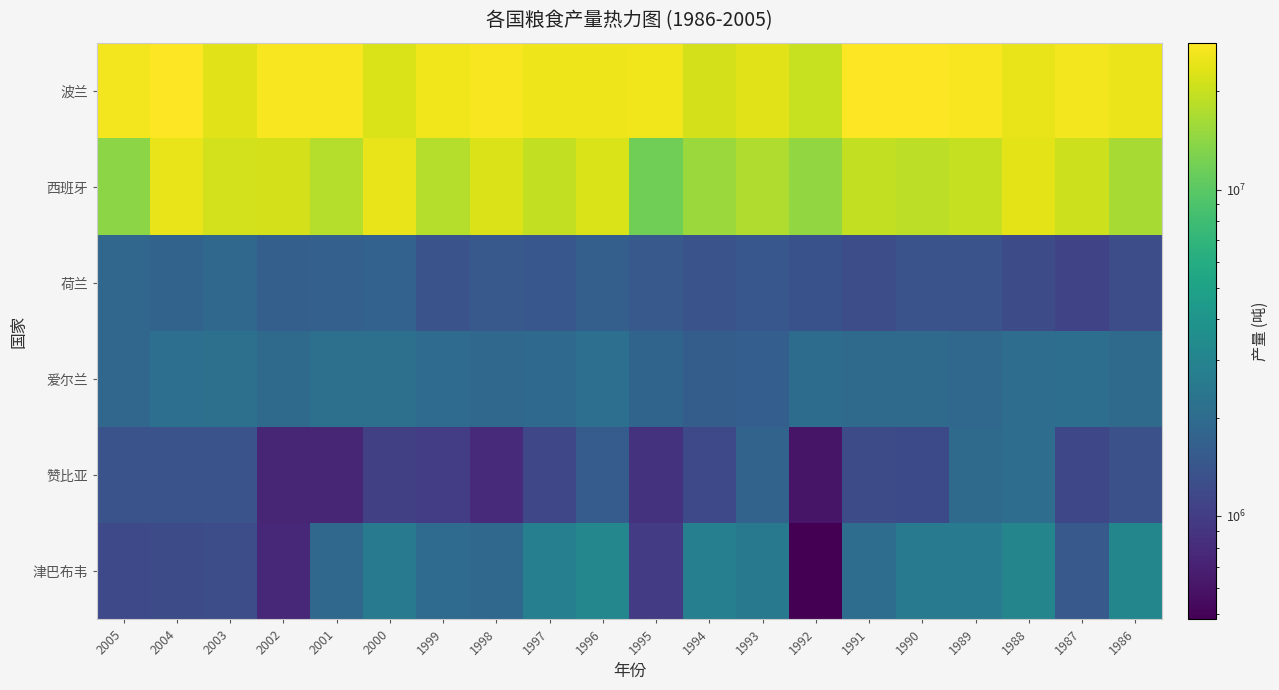

At how many categories does at least one series exceed 11327872?

20